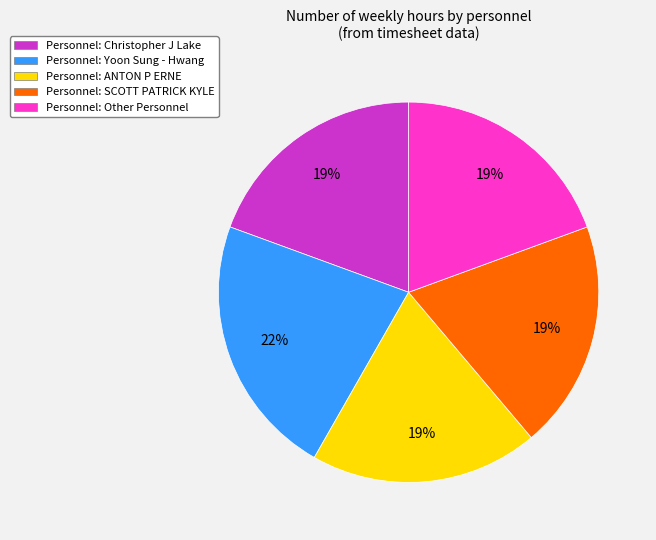

To the nearest percent, what is the difference between the largest and smallest slice percentages?

3%